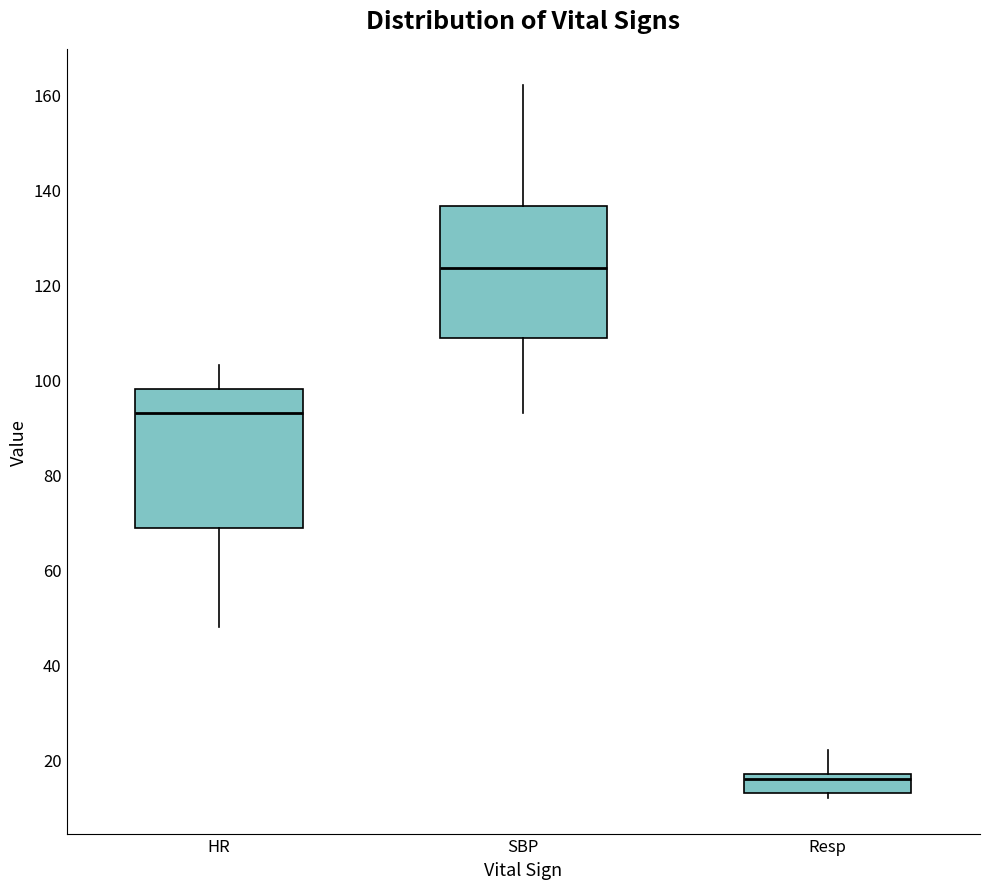

Which box has the highest median line?

SBP